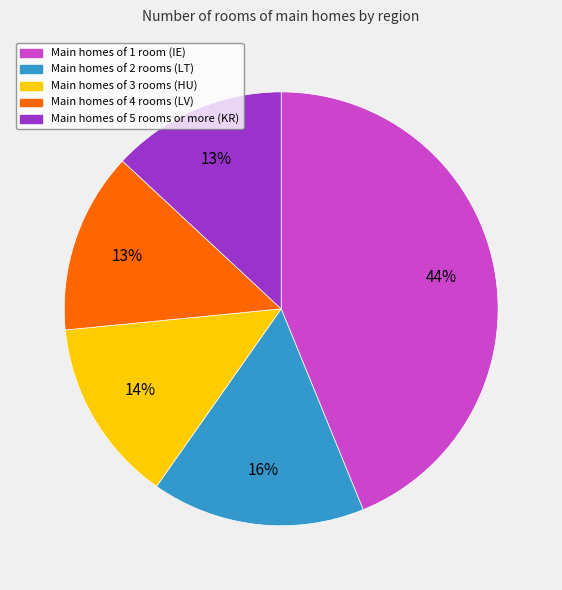

To the nearest percent, what is the difference between the largest and smallest slice percentages?

31%